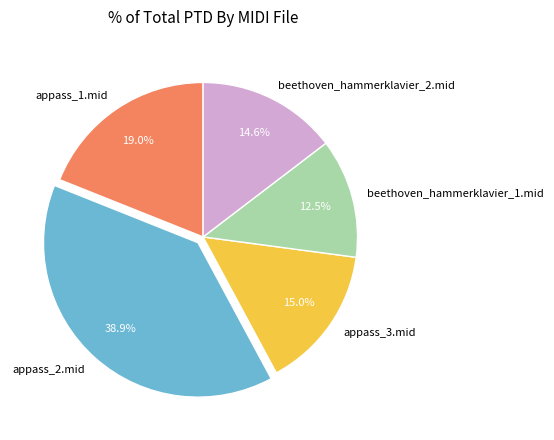

How much of the chart is everything except appass_2.mid?

61.1%